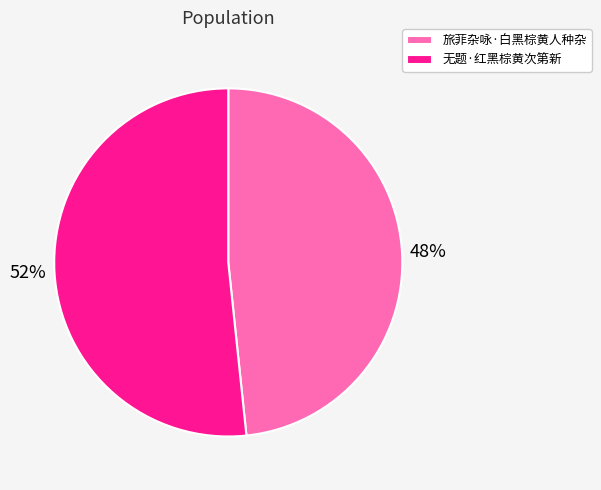

To the nearest percent, what is the average slice percentage?

50%